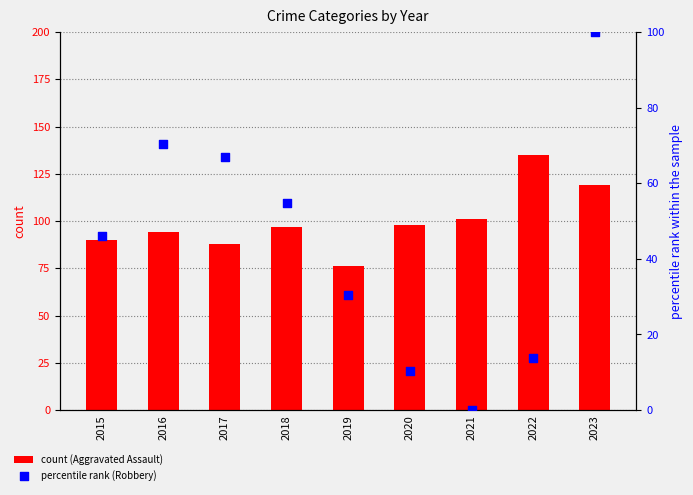

Is the value of count (Aggravated Assault) at 2018 greater than the value of percentile rank (Robbery) at 2021?

Yes